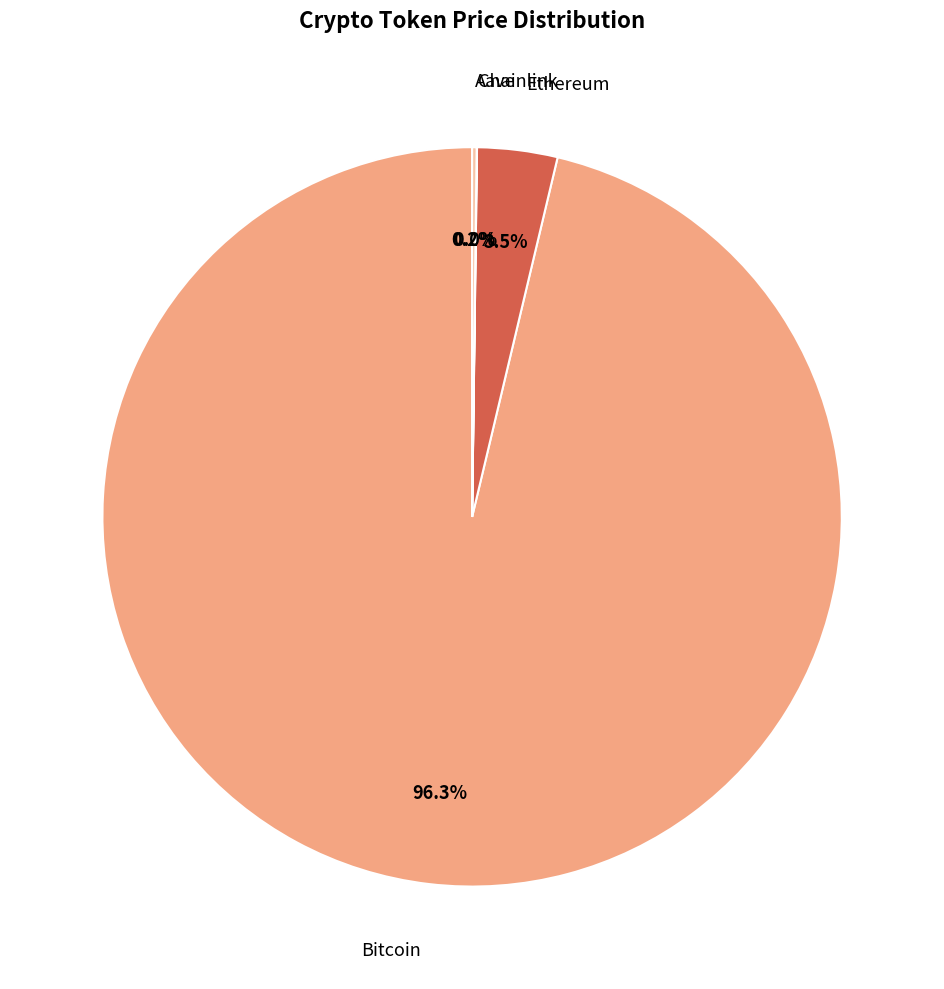

Is there a majority slice in this chart?

Yes